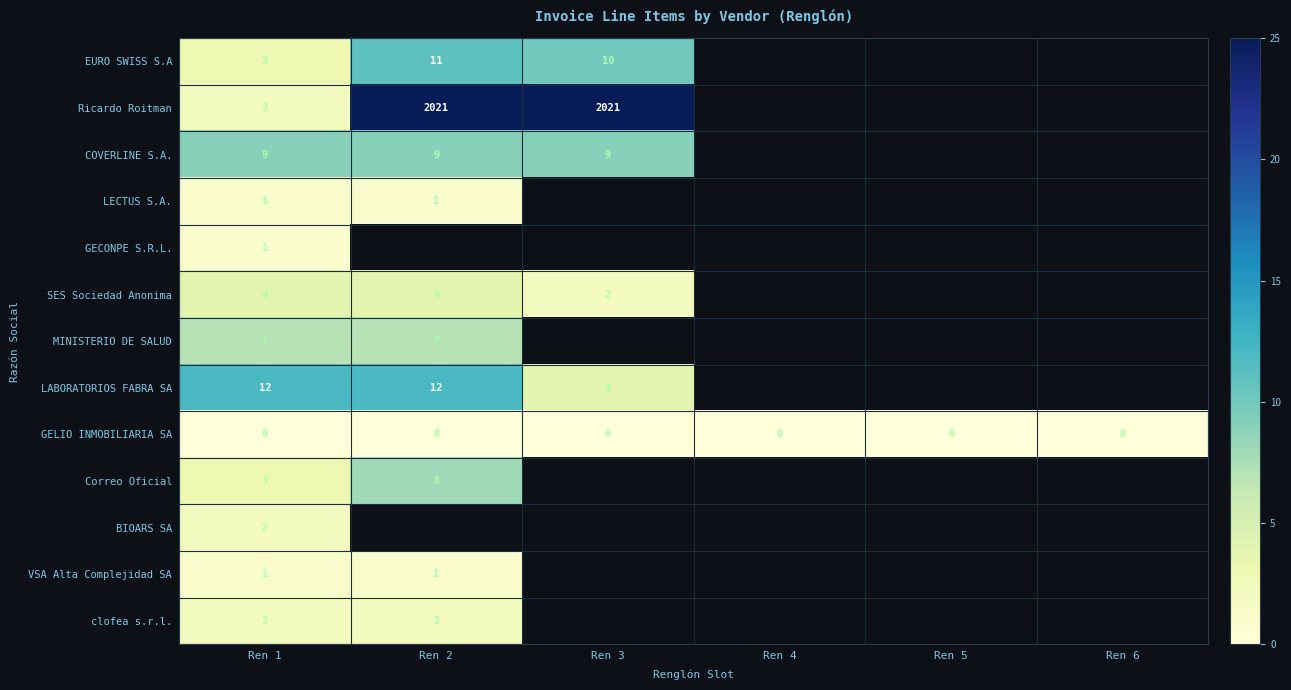

Is the value of Ricardo Roitman at Ren 3 greater than the value of VSA Alta Complejidad SA at Ren 1?

Yes